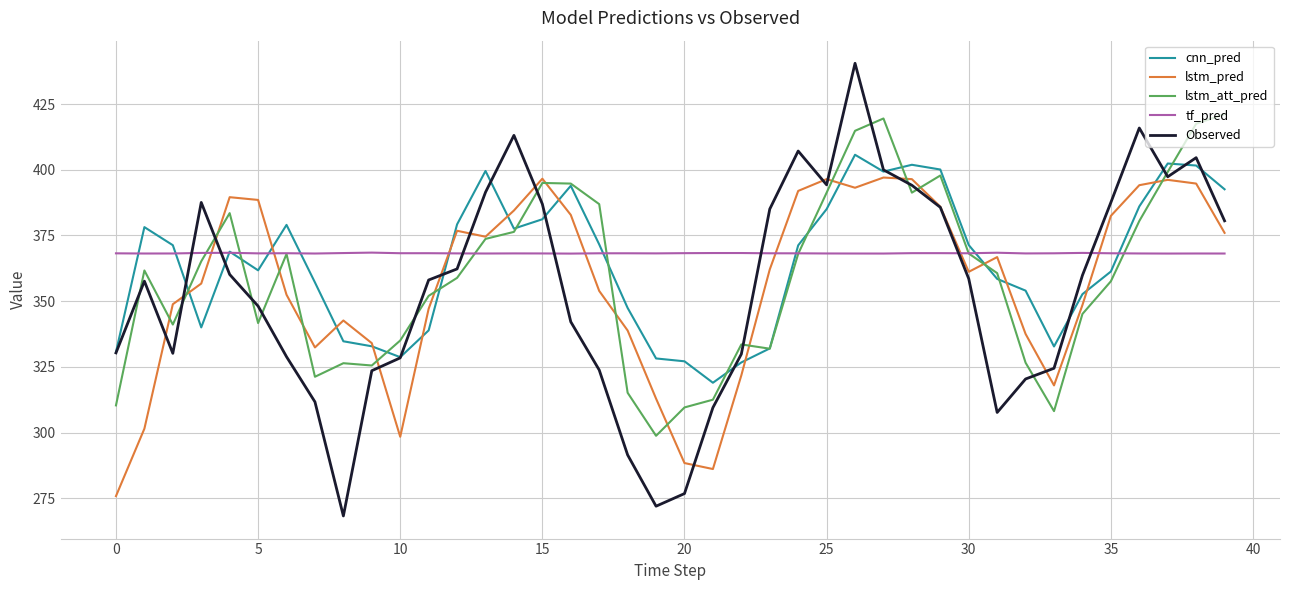

What are all the series names shown in the legend?

cnn_pred, lstm_pred, lstm_att_pred, tf_pred, Observed